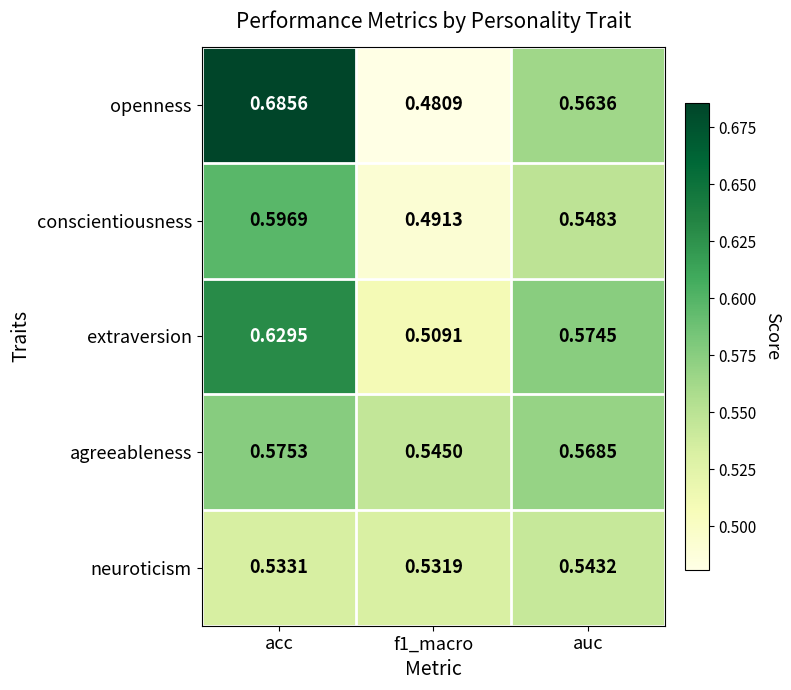

Between acc and f1_macro, which series saw the biggest shift?

openness